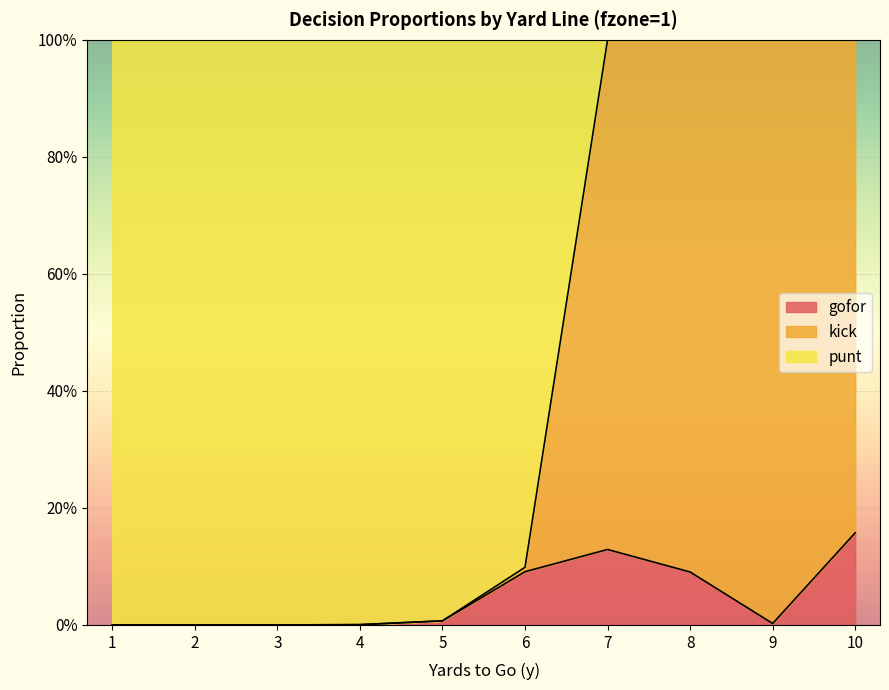

Does the chart display data point markers on the line(s)?

No